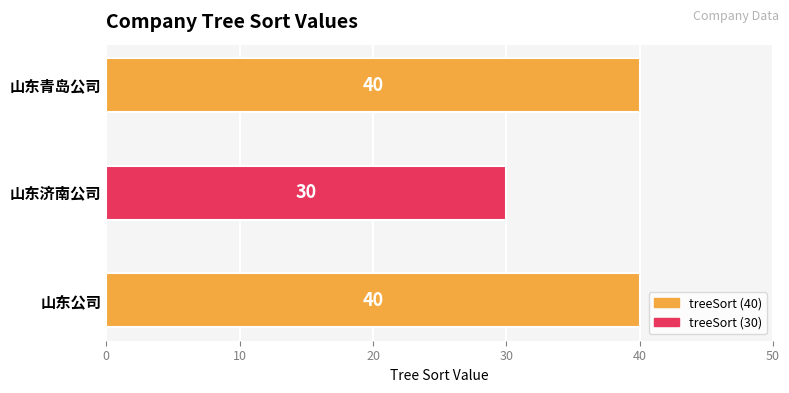

How many values are between 30 and 40?

3